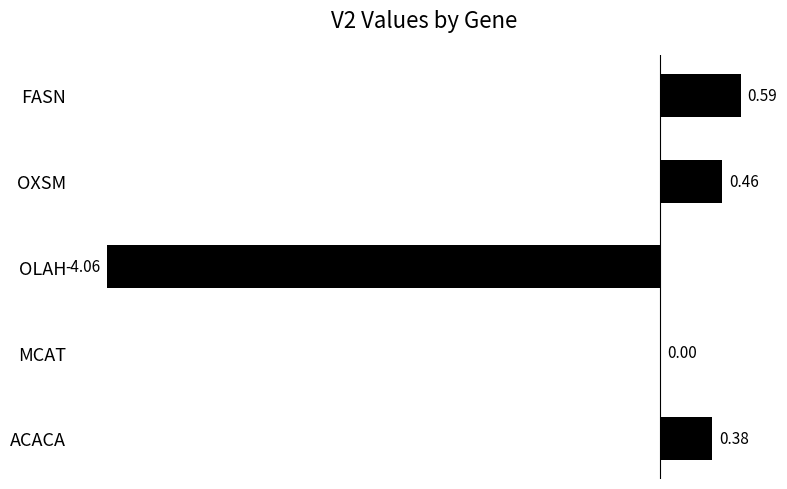

What is the sum of all values?

-2.6